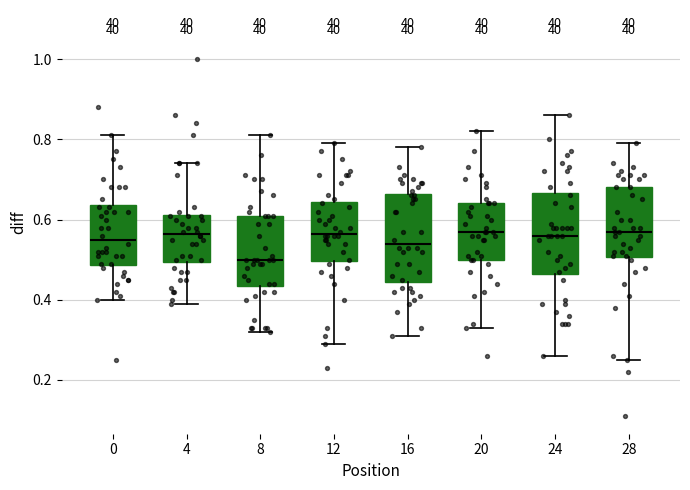

Where does the median line of the box at x = 0 sit on the y-axis? The values are not printed on the chart, so give them approximately, as read against the axis.

0.56